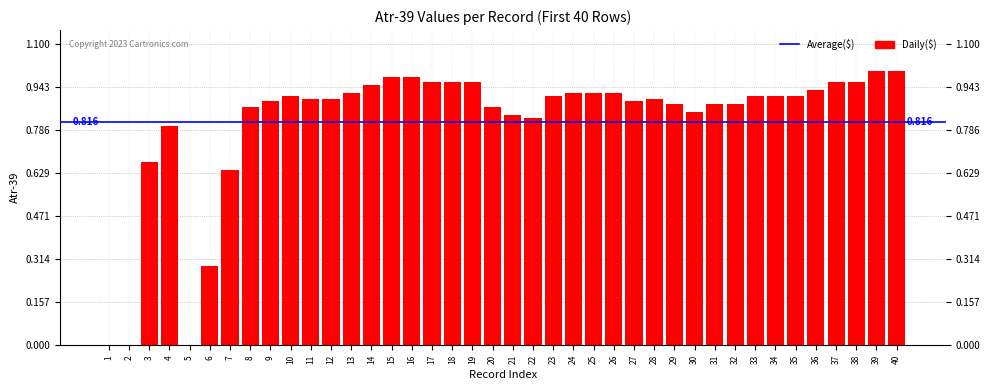

What is the change in value from 7 to 31?

+0.2